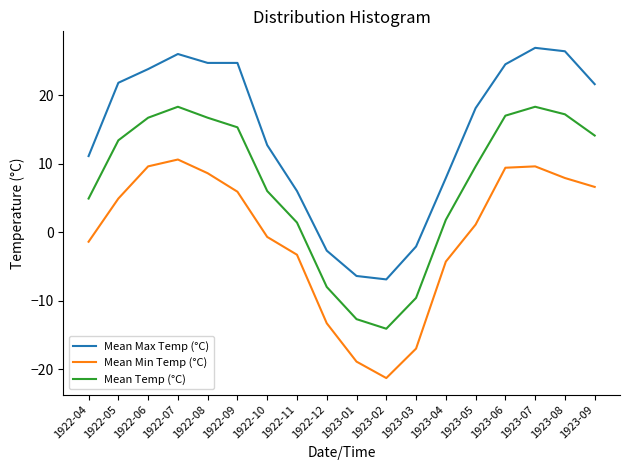

At which category does Mean Min Temp (°C) reach its first local valley?

1923-02